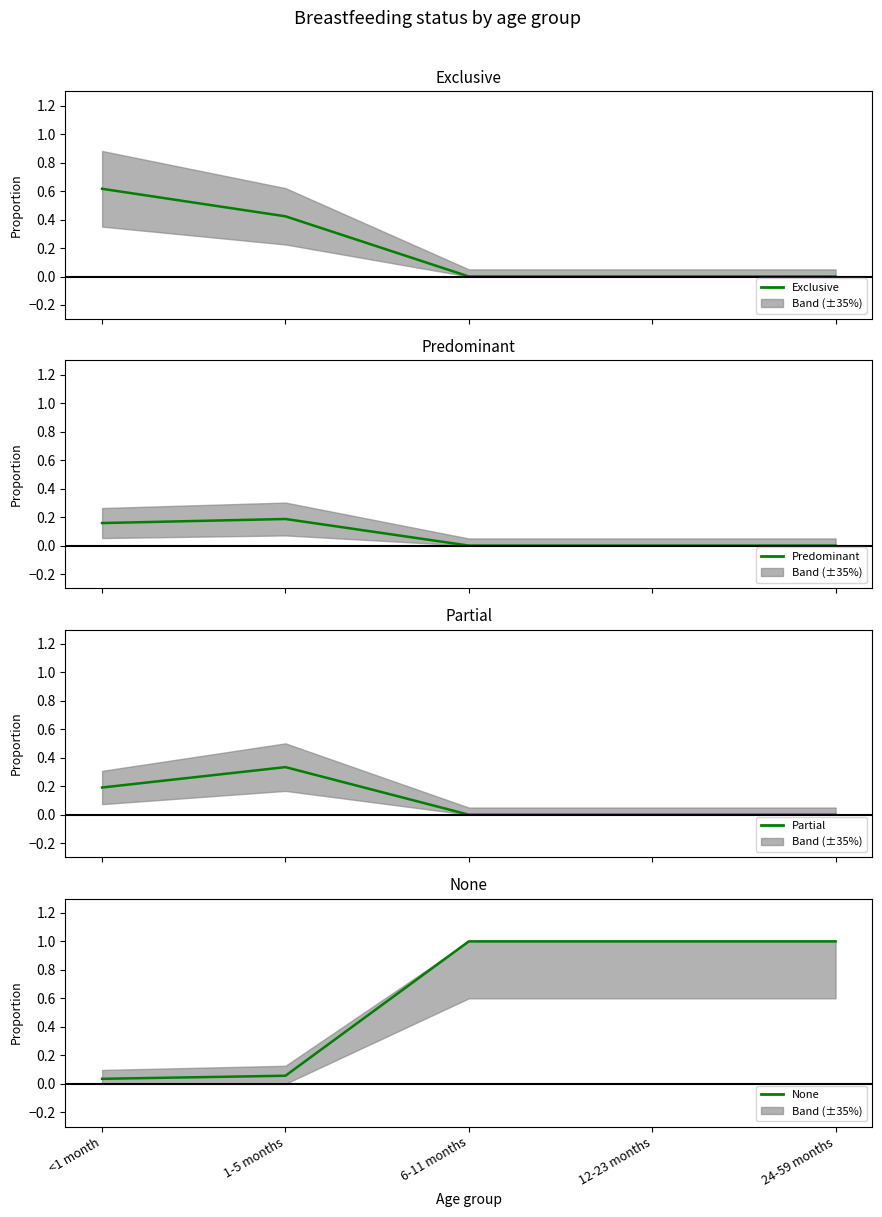

How many lines are shown in the chart?

4